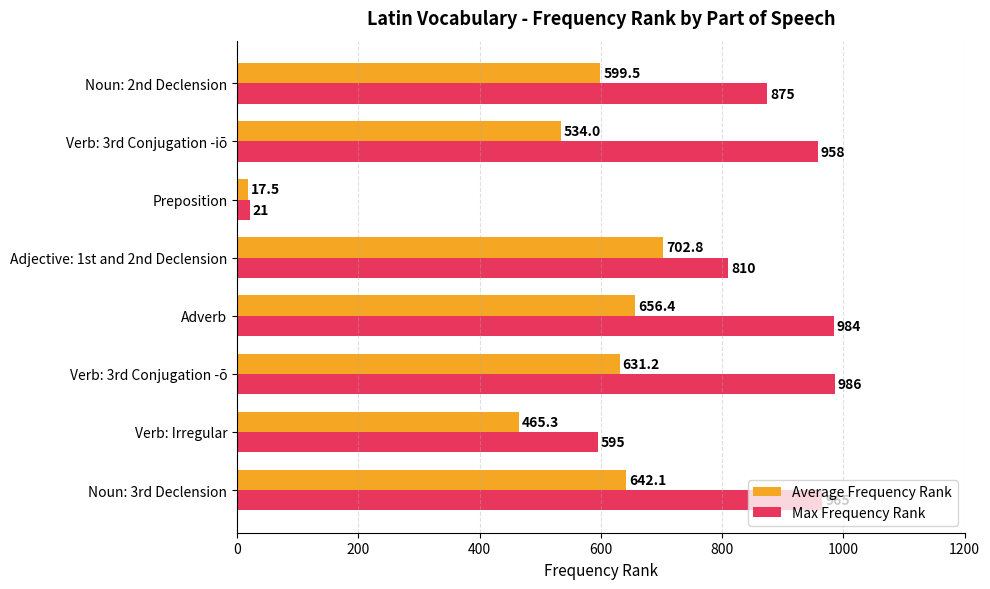

Which series changed the most between Noun: 3rd Declension and Verb: 3rd Conjugation -iō?

Average Frequency Rank